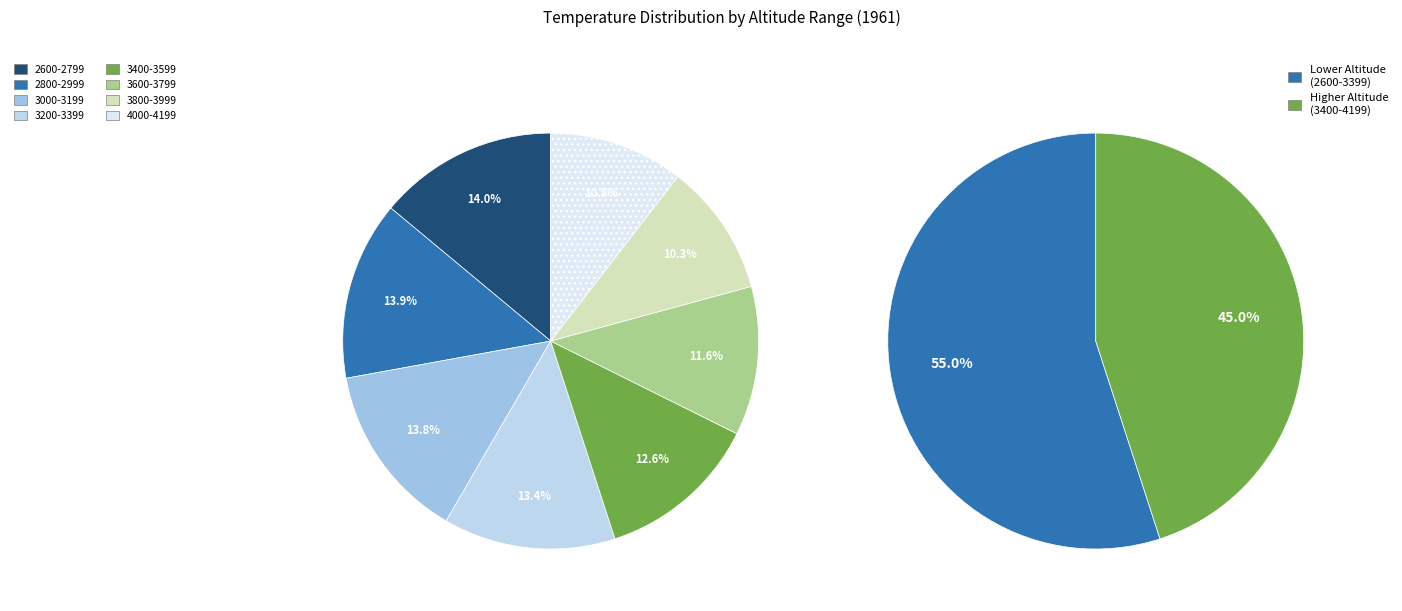

To the nearest percent, what is the difference between the largest and smallest slice percentages?

4%